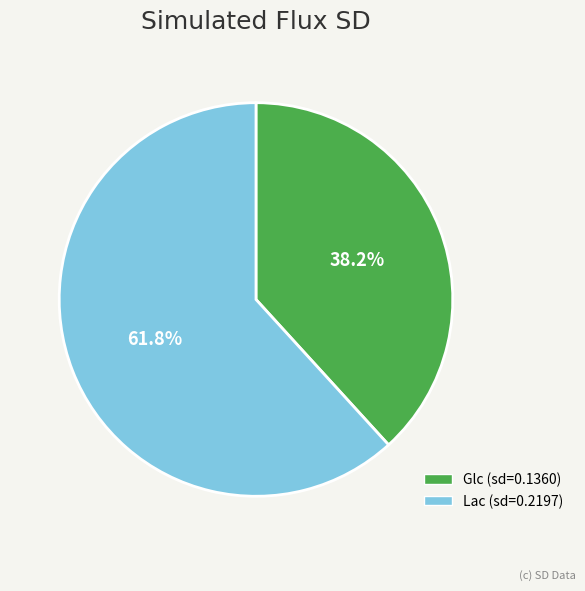

How many slices are in this pie chart?

2